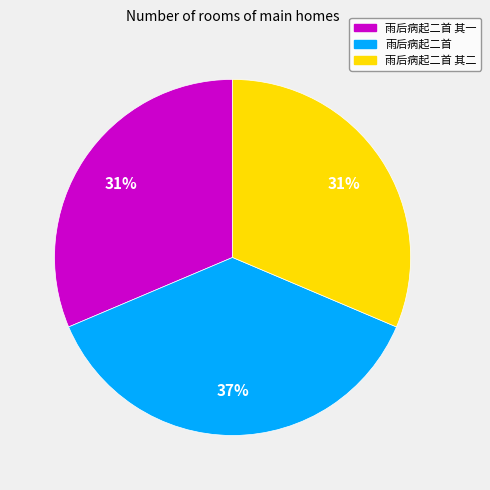

Is 雨后病起二首 the majority of the pie?

No